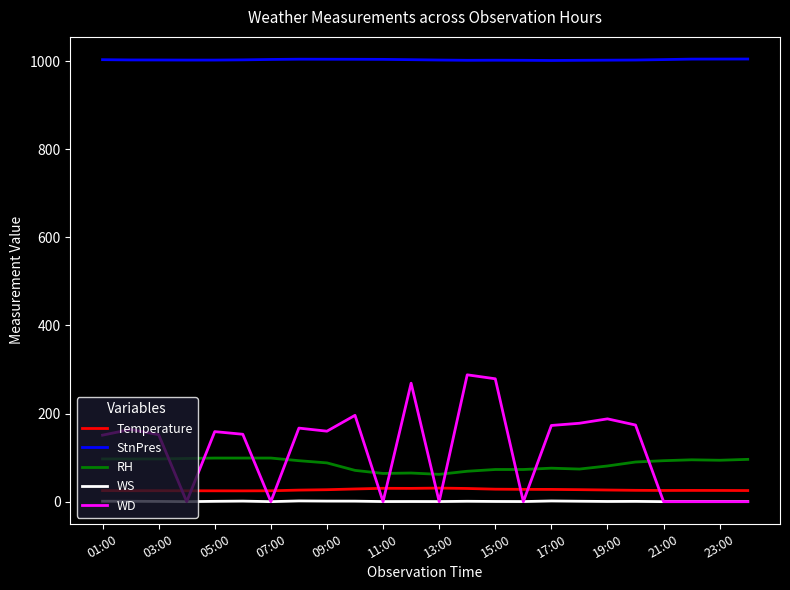

What is the lowest value of the Temperature series?

24.5